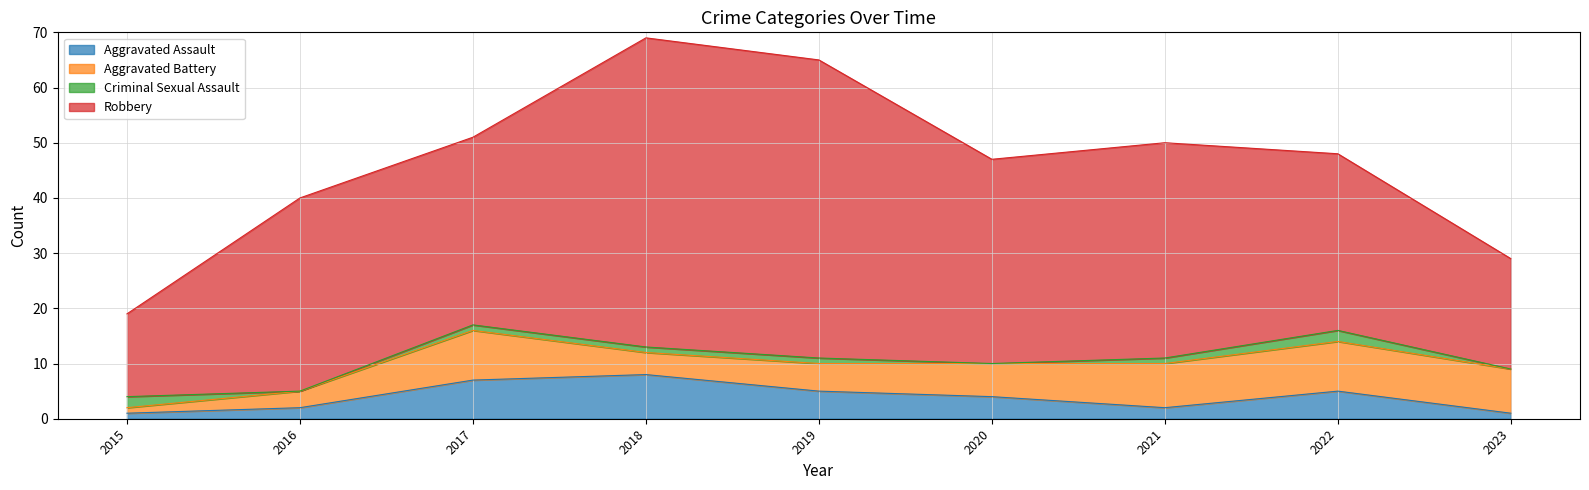

What are all the series names shown in the legend?

Aggravated Assault, Aggravated Battery, Criminal Sexual Assault, Robbery